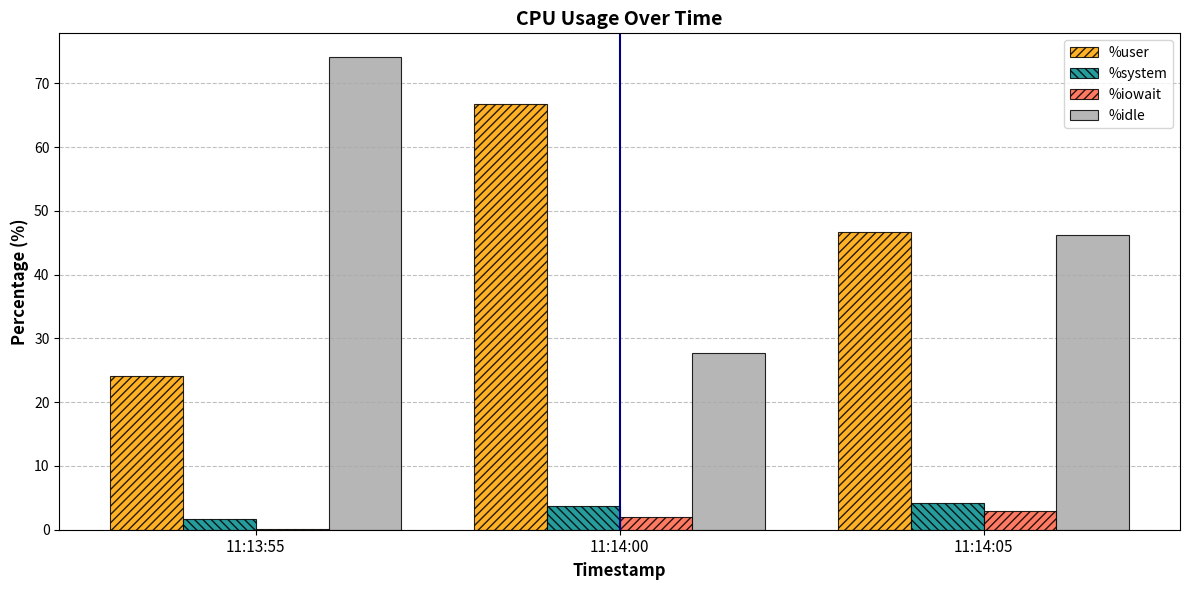

Is the value of %iowait at 11:13:55 greater than the value of %idle at 11:14:00?

No